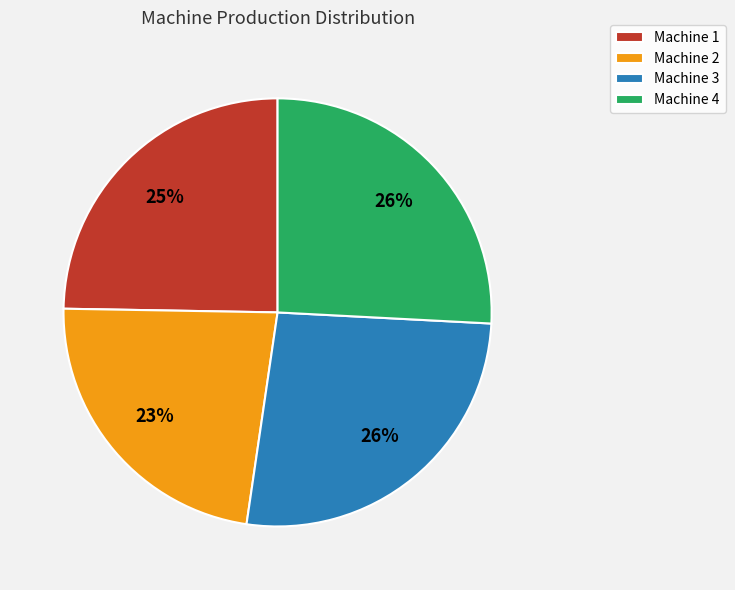

To the nearest percent, what is the average slice percentage?

25%